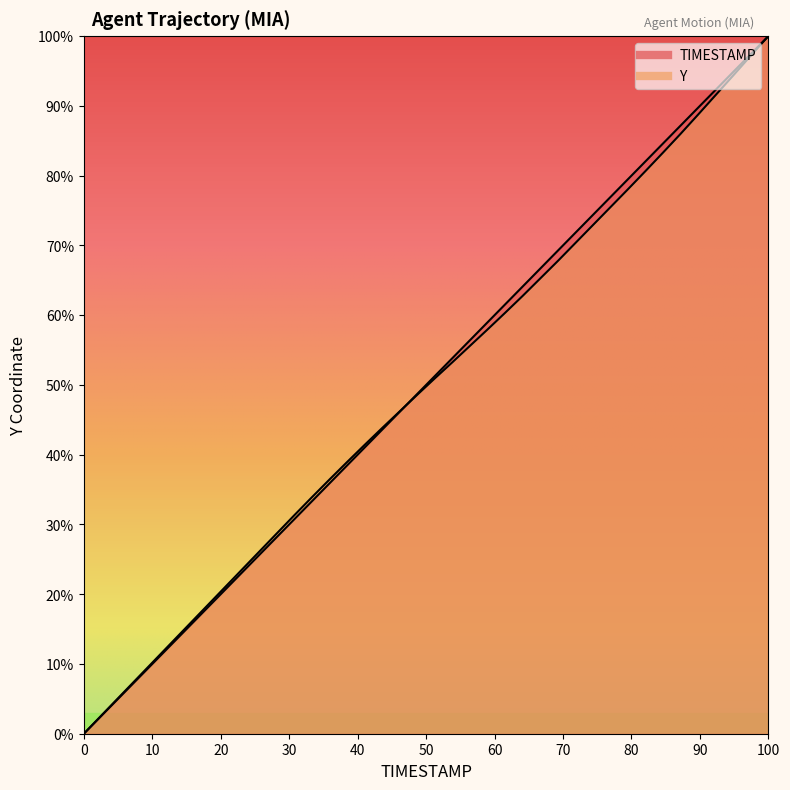

Between 29.1 and 31.4, which is larger?

31.4